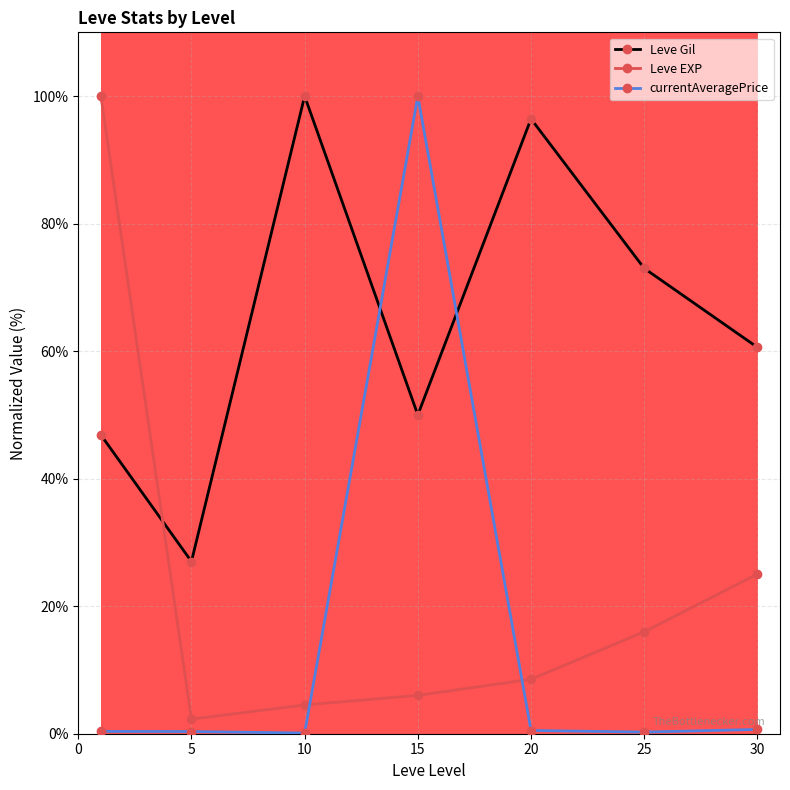

How many lines are shown in the chart?

3